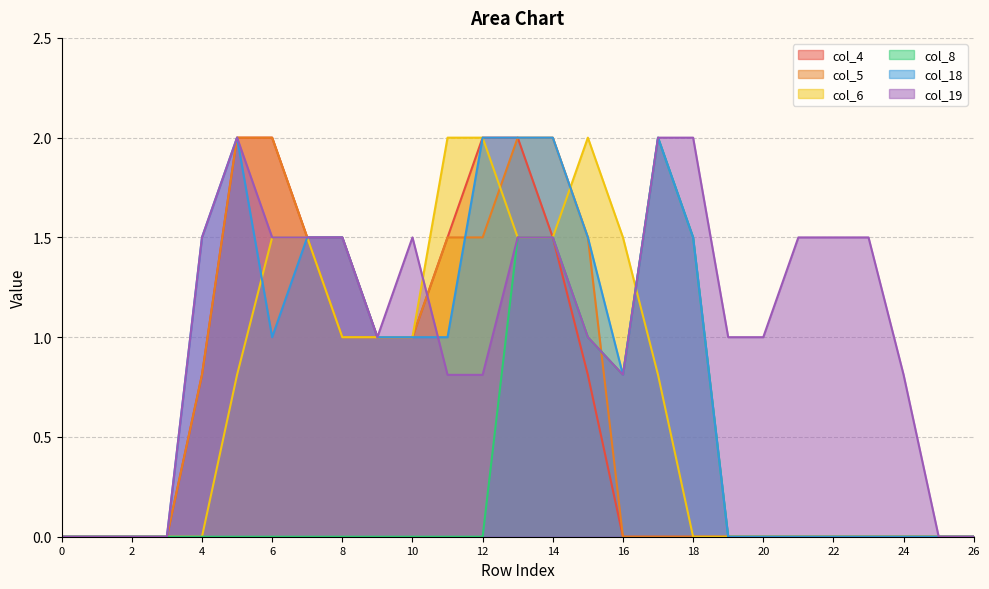

What is the average value of the col_8 series?

0.3